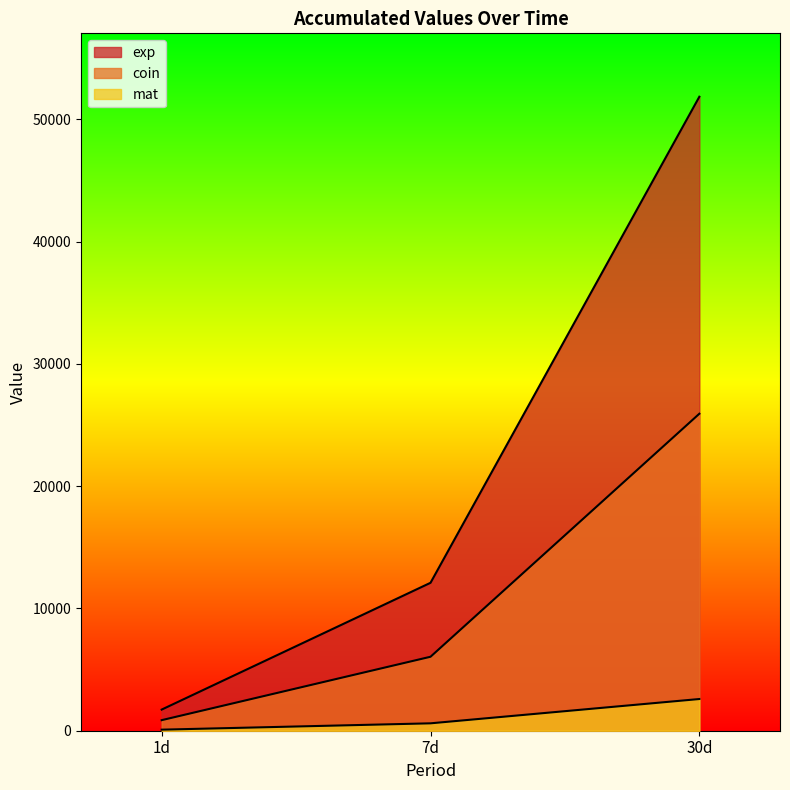

Does the chart have visible grid lines?

No